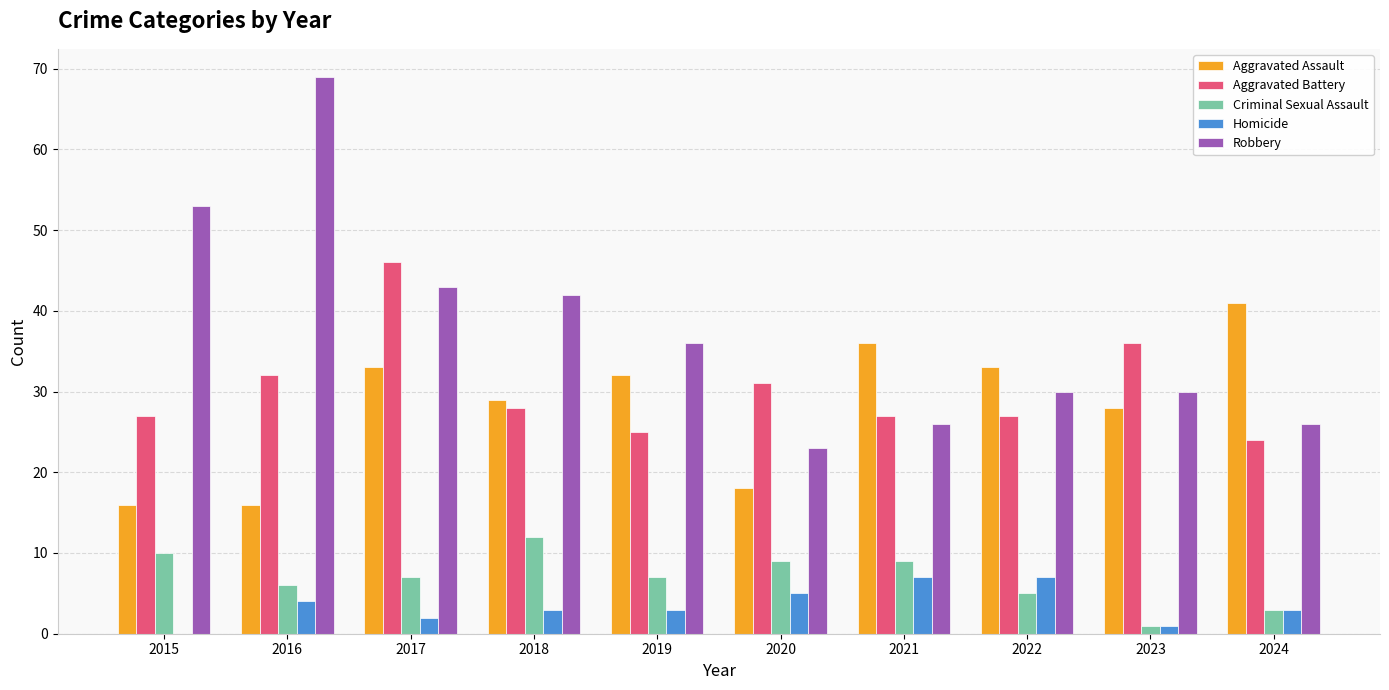

What is the total value across all series at 2024?

97